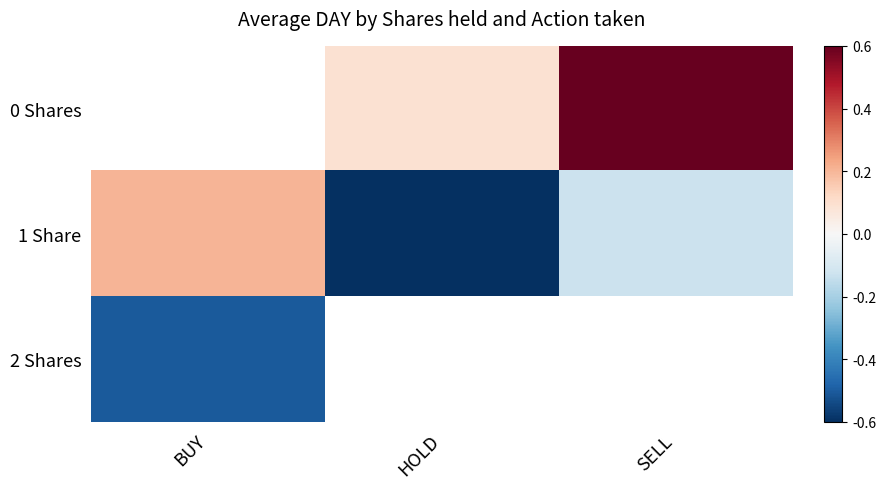

Which category has the lowest value in the 2 Shares series?

BUY